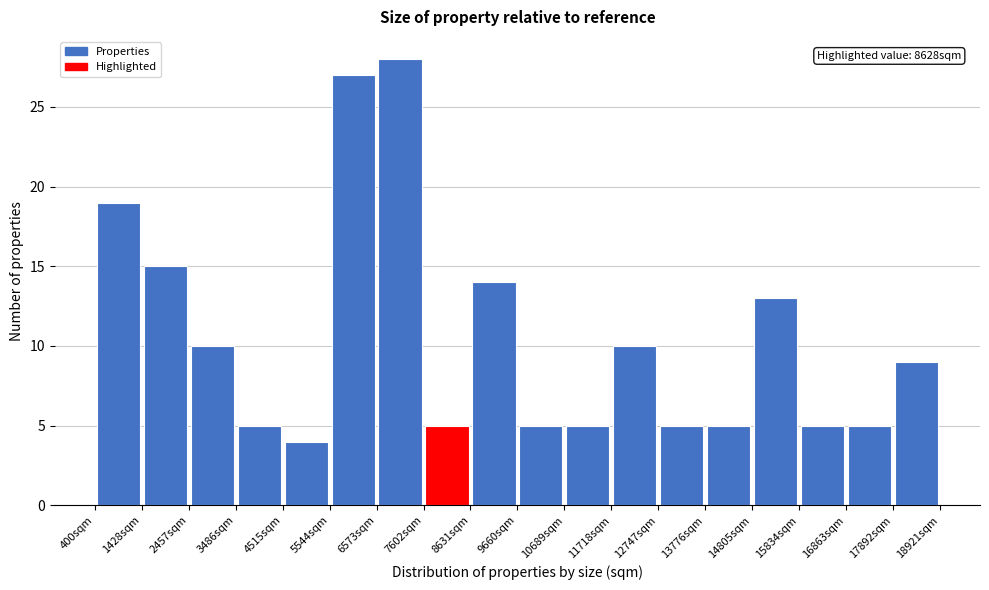

Over which range of the x-axis is the bar tallest?

6600 to 7600